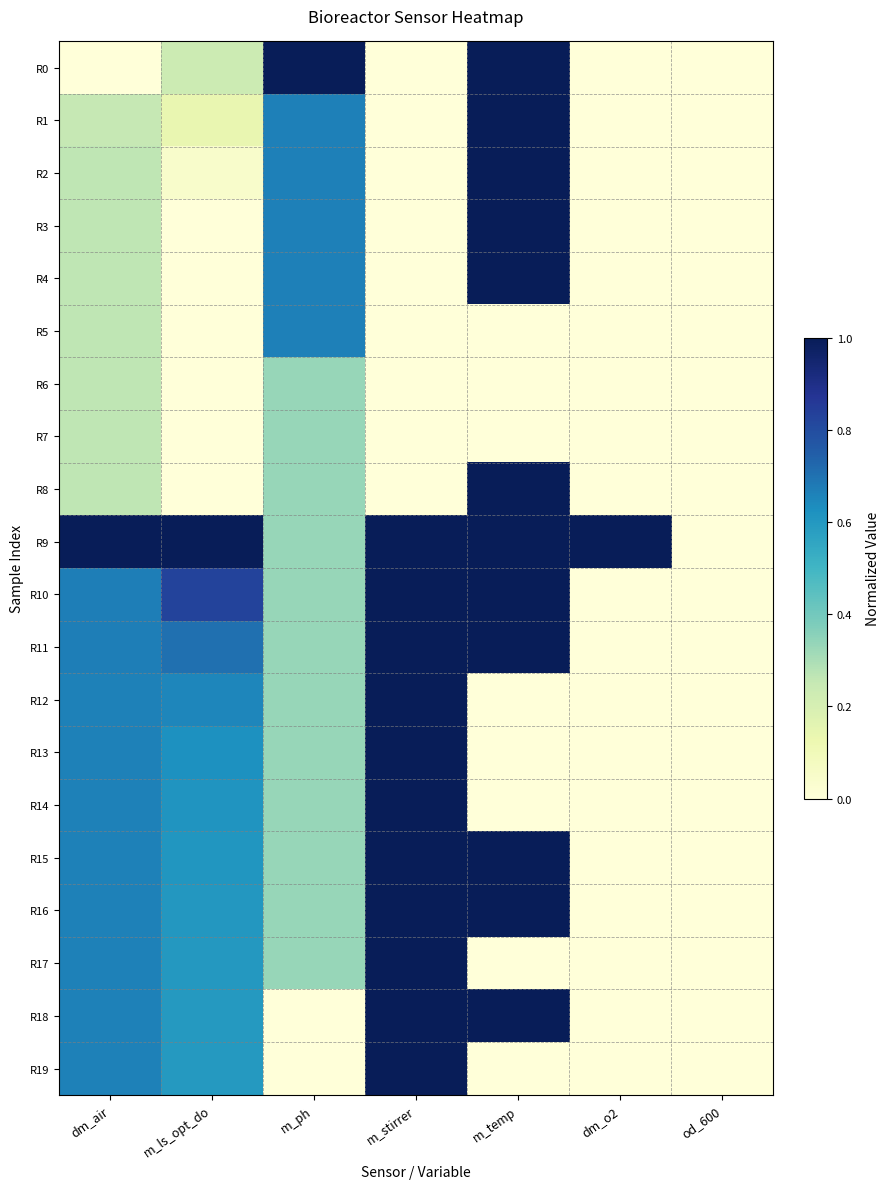

Which series has the widest spread of values?

R0